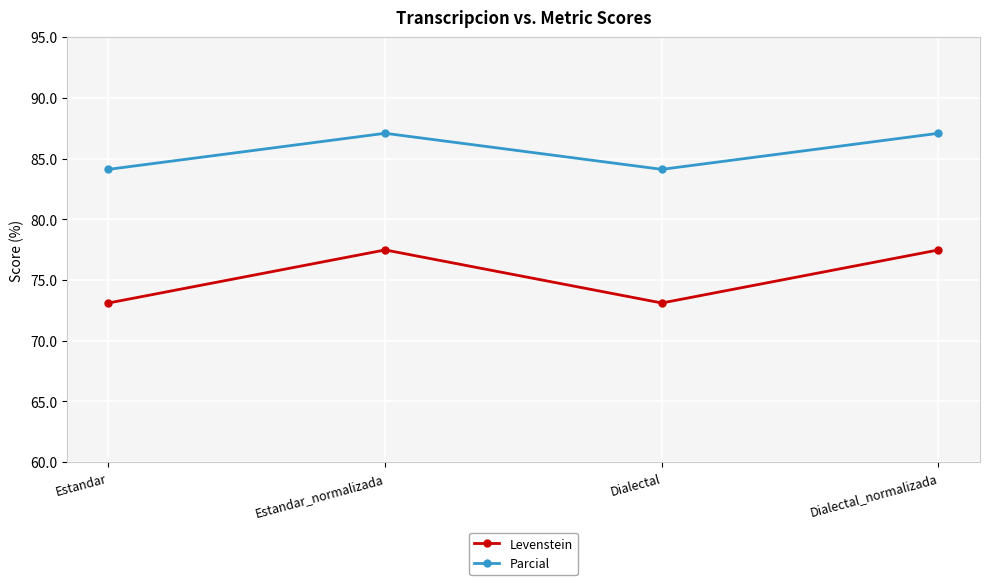

Reading left to right, transcribe all the data shown in this chart.

Levenstein: Estandar=73.1	Estandar_normalizada=77.5	Dialectal=73.1	Dialectal_normalizada=77.5
Parcial: Estandar=84.1	Estandar_normalizada=87.1	Dialectal=84.1	Dialectal_normalizada=87.1